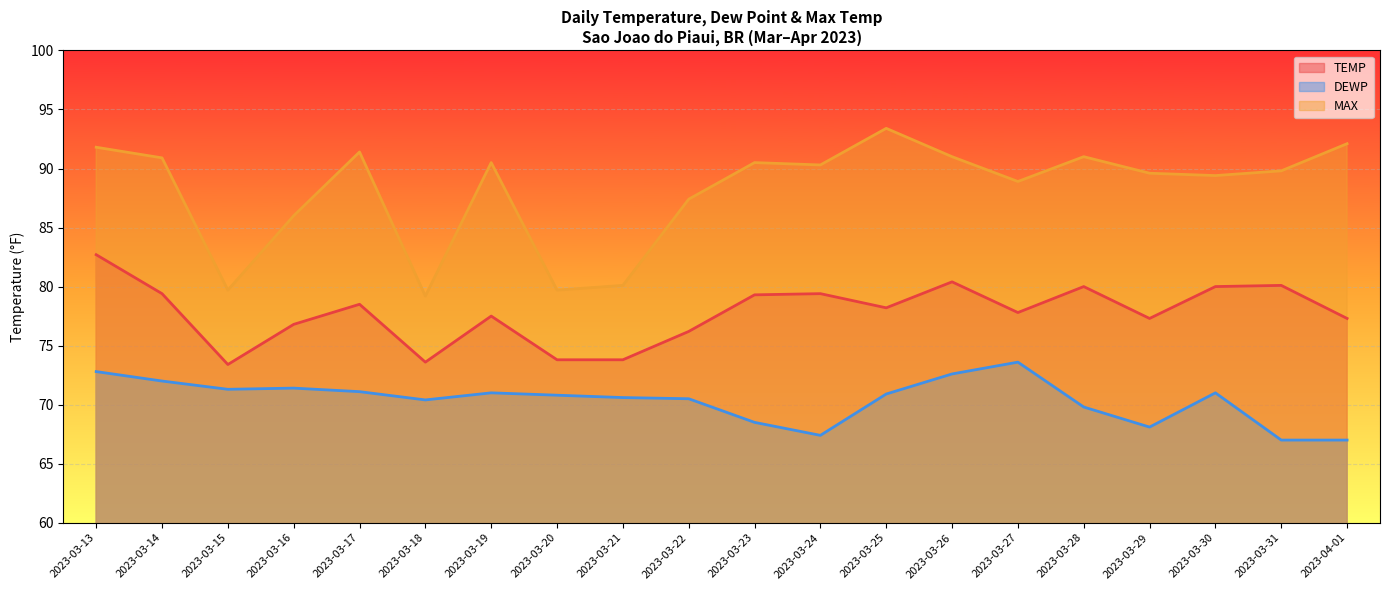

Where does the TEMP series first go above 78?

2023-03-13